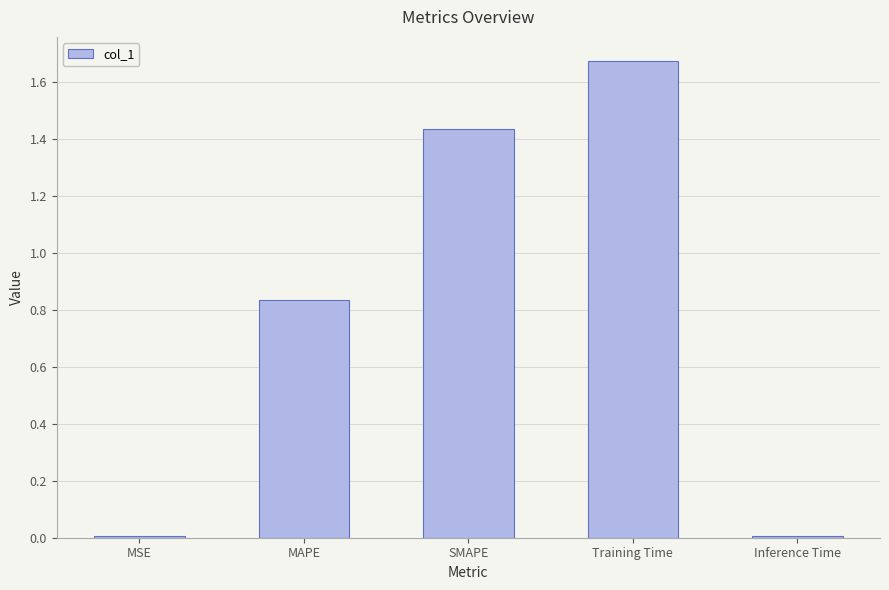

Between Training Time and MSE, which is larger?

Training Time